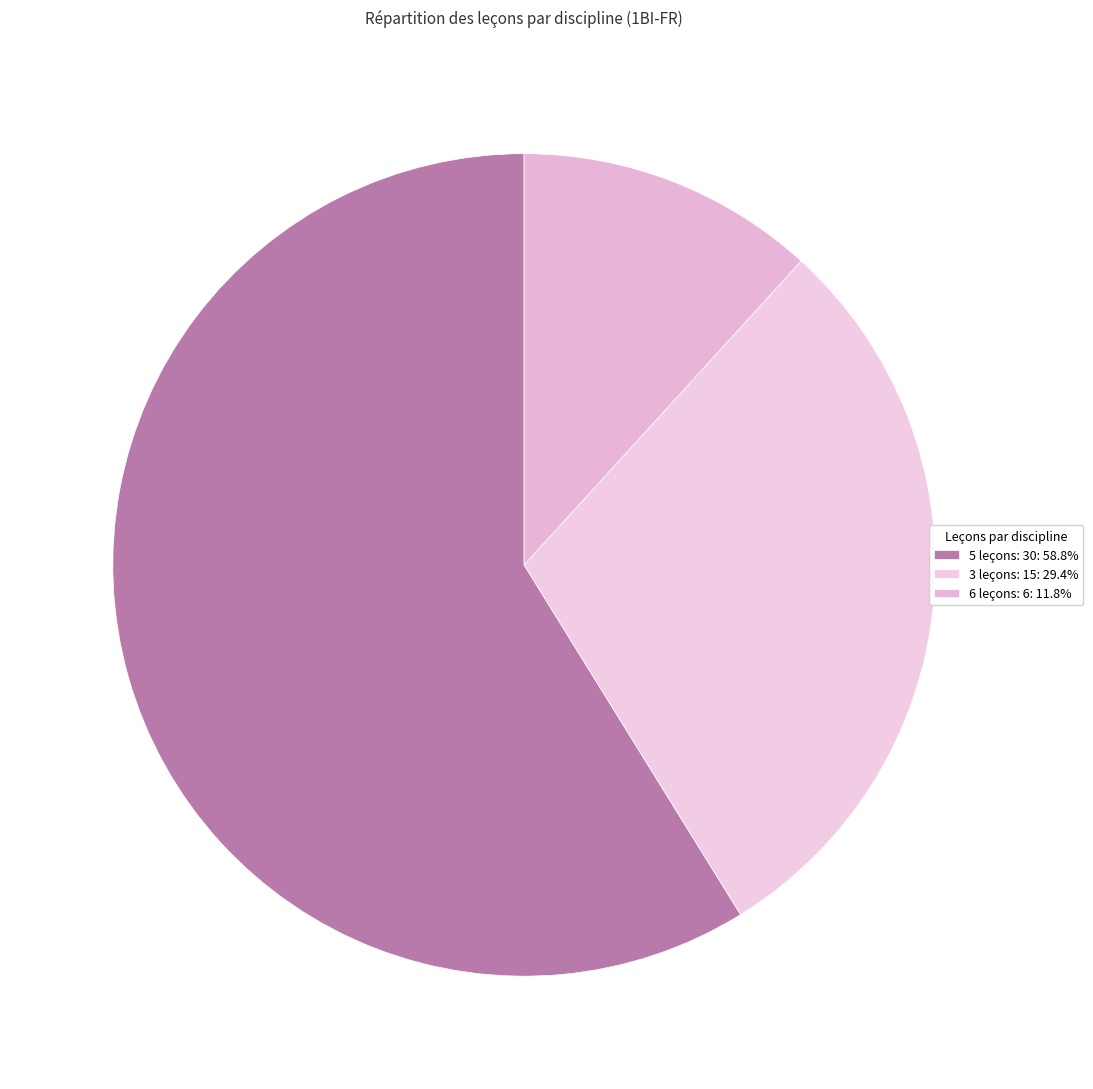

How many slices are in this pie chart?

3